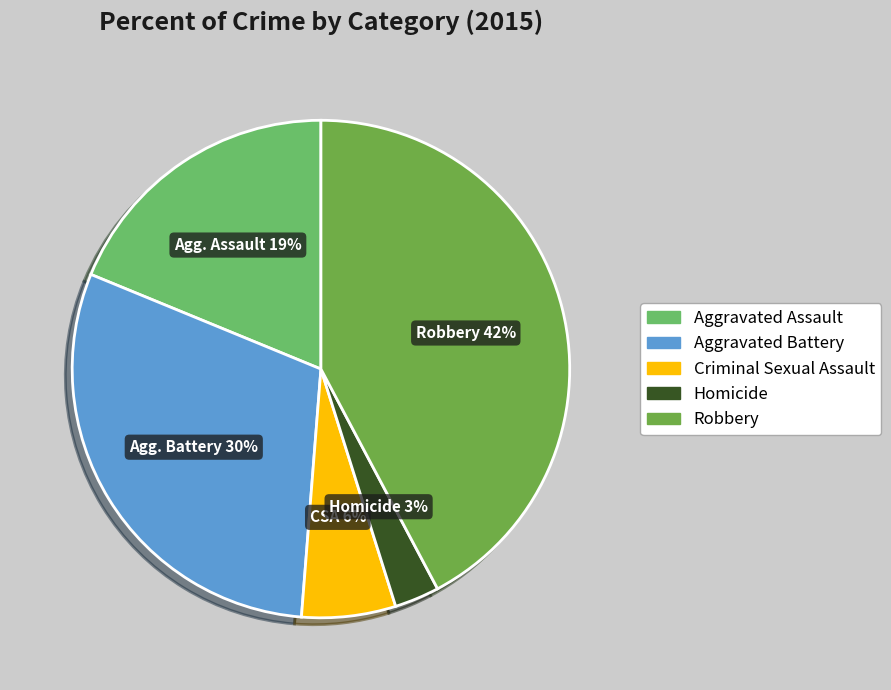

What percentage is NOT represented by Robbery?

57.8%